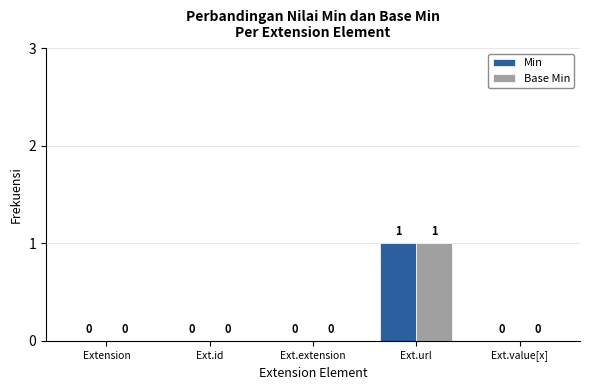

True or false: Base Min has a value of 0 at Ext.value[x].

True